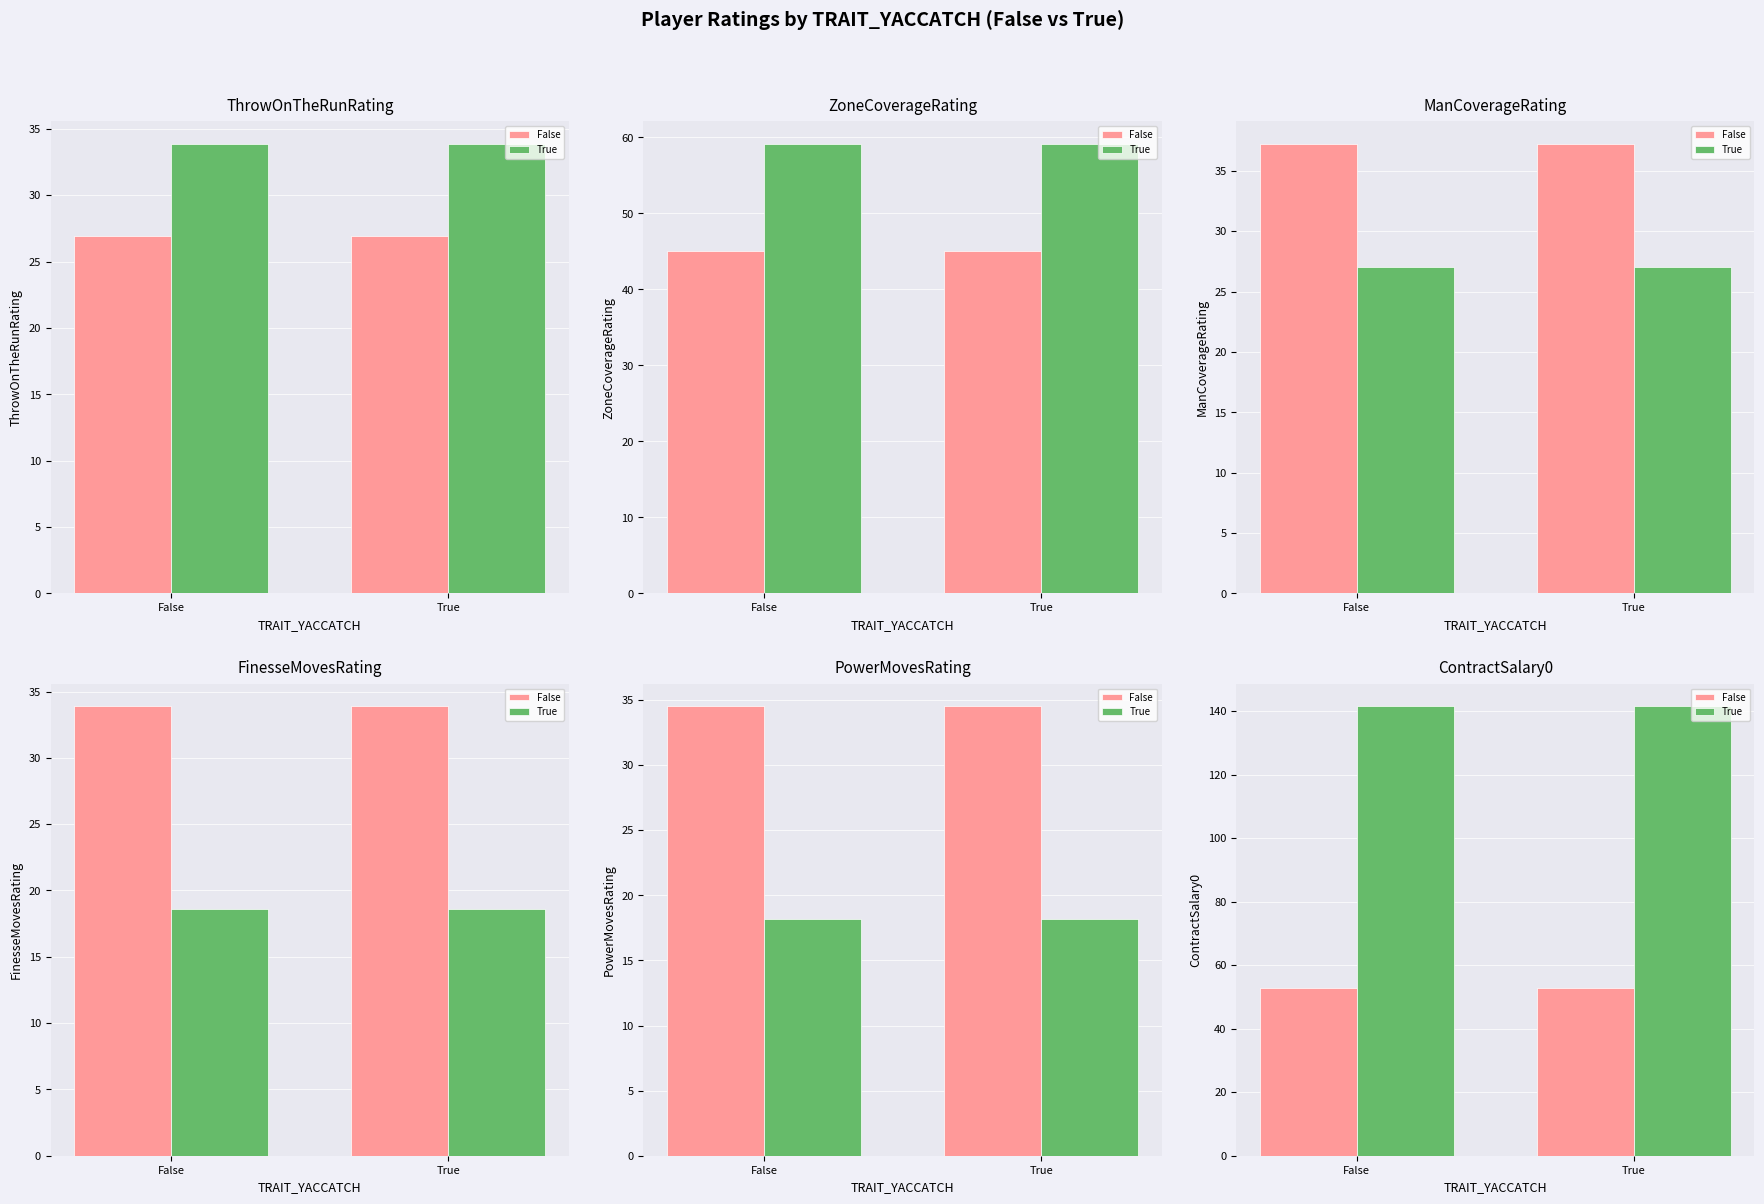

At which label is True closest to 141?

False